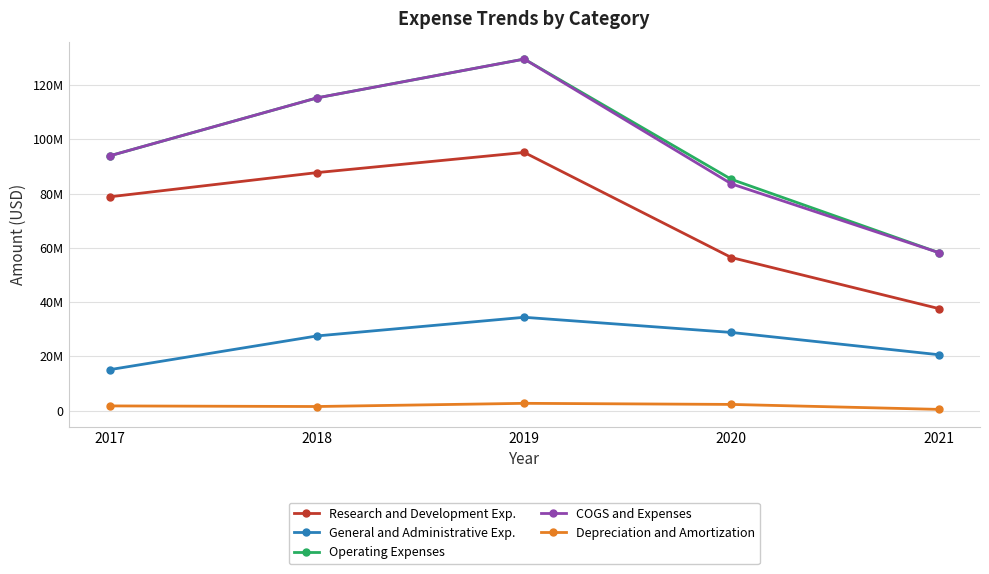

What is the minimum value shown in the chart?

472000